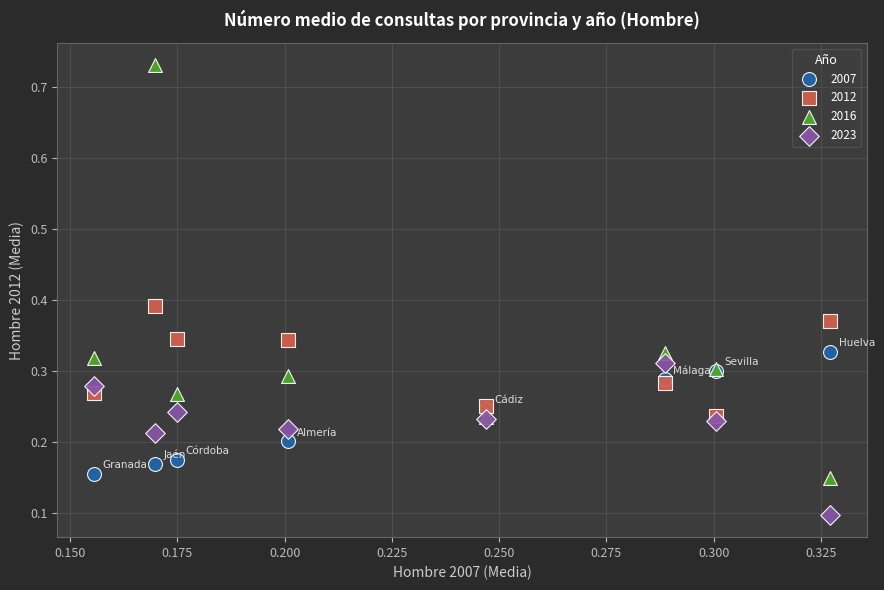

What are all the series names shown in the legend?

2007, 2012, 2016, 2023